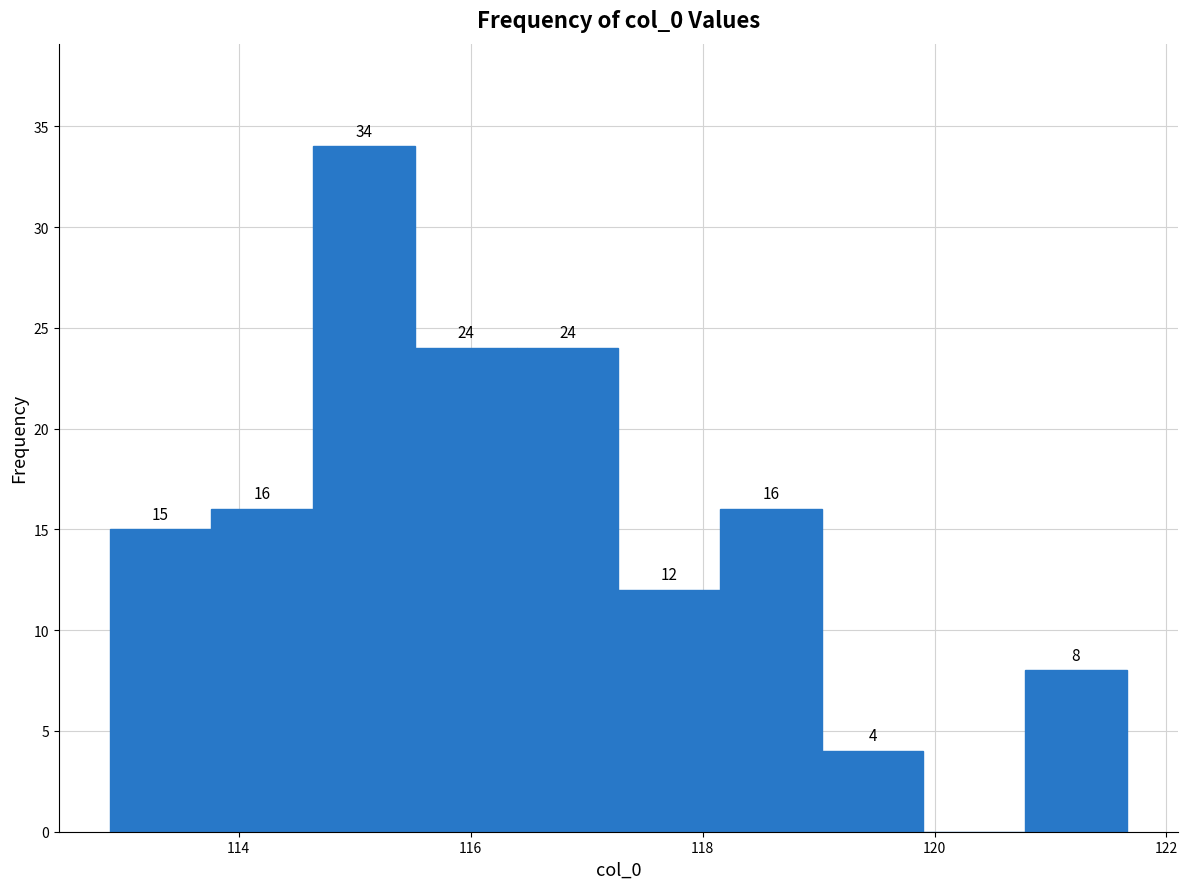

Over which range of the x-axis is the bar tallest?

114.6 to 115.6